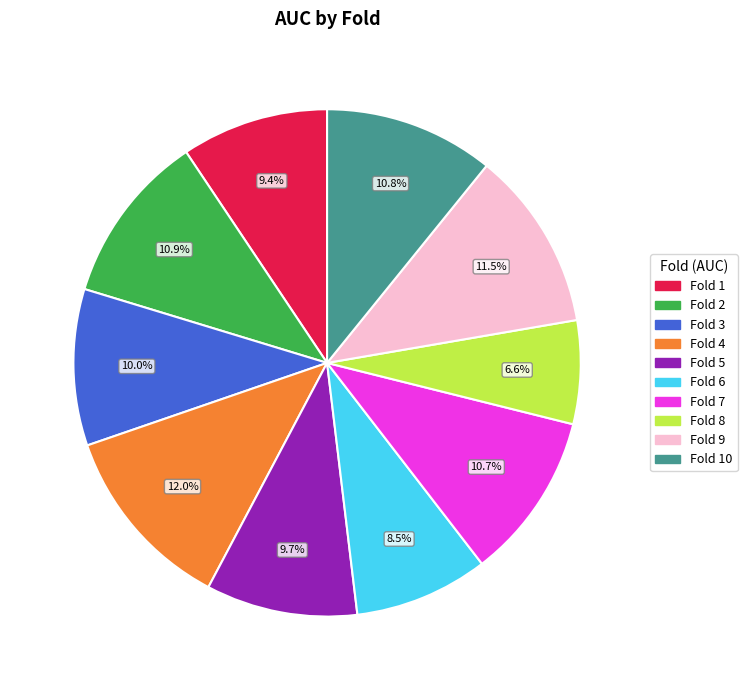

Does any single category account for the majority?

No